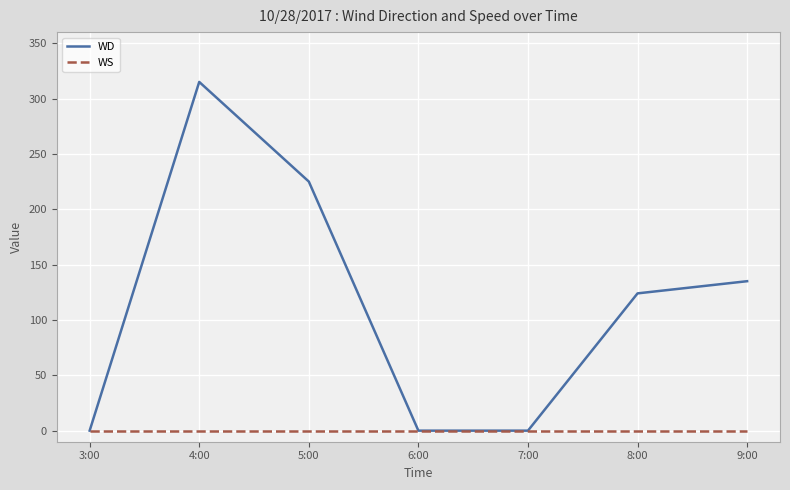

Where is WD nearest to the value 157?

9:00